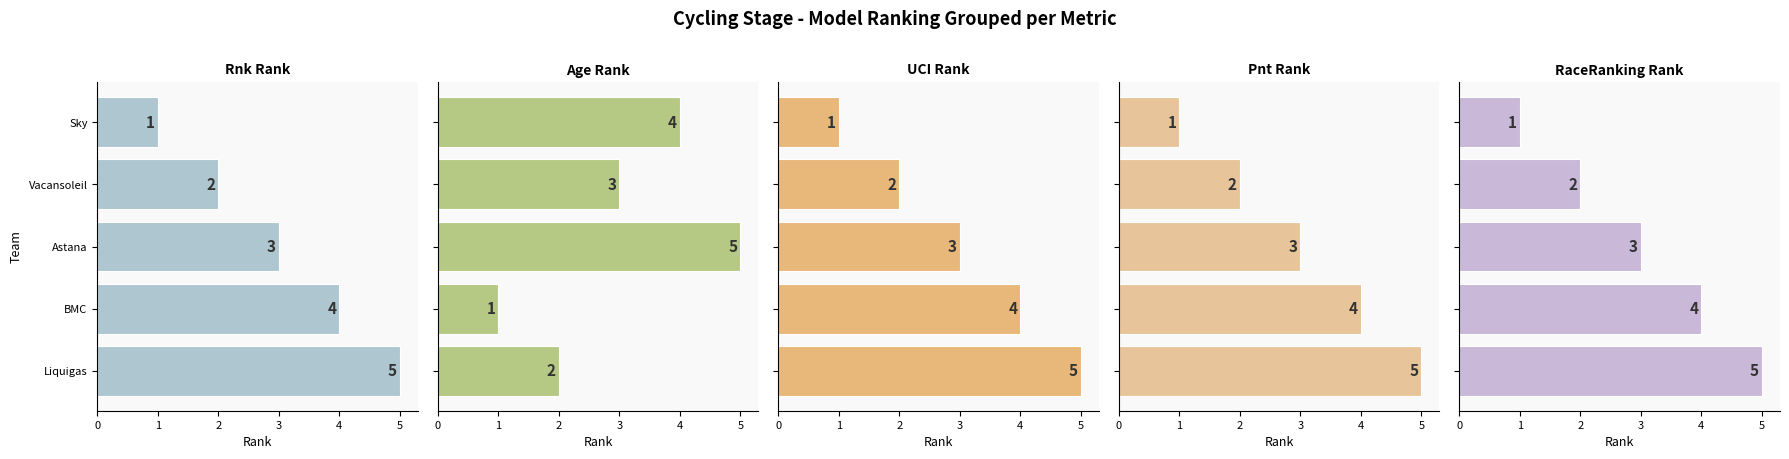

The Rnk Rank series shows 1 at Sky. True or false?

True